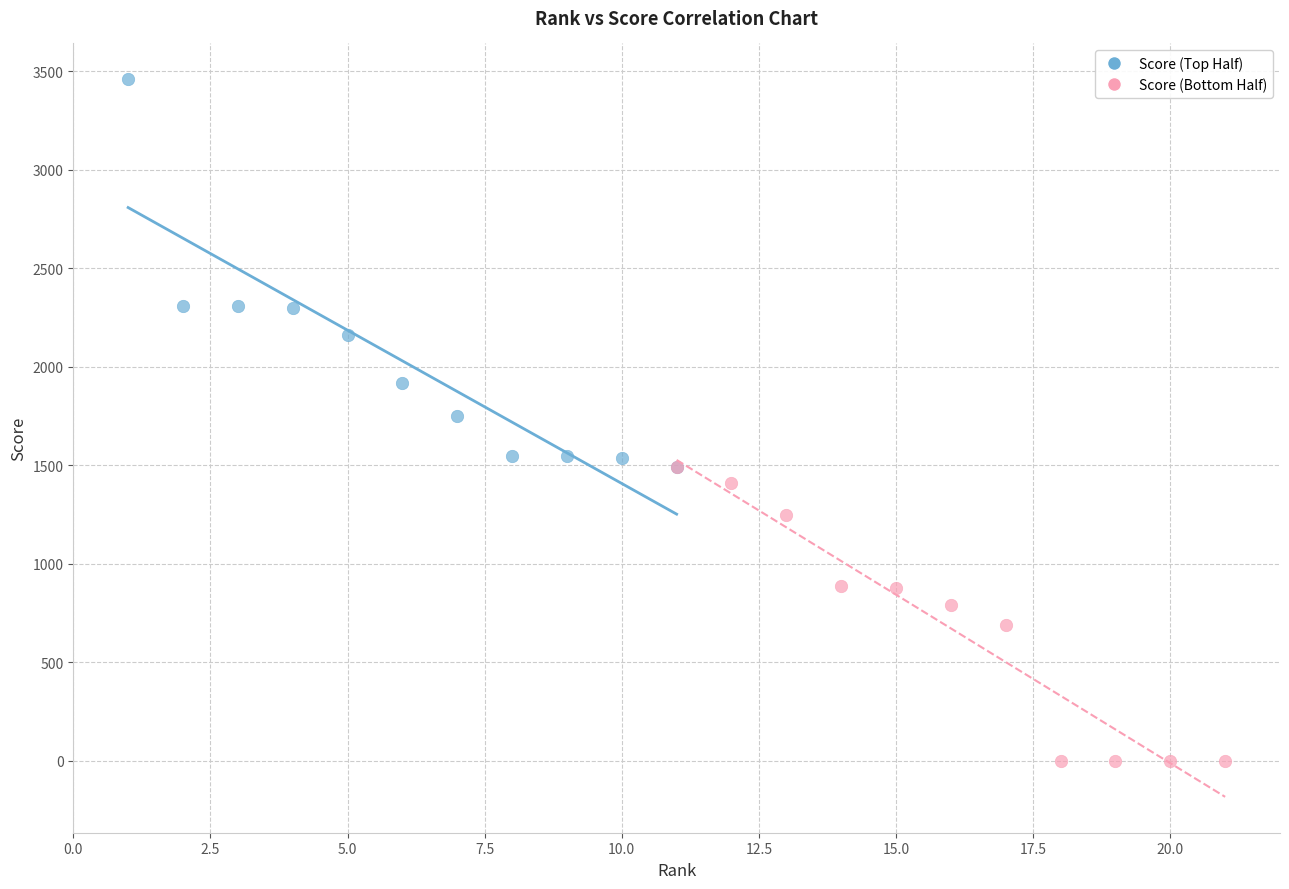

Which series contains the lowest Y value?

Score (Bottom Half)